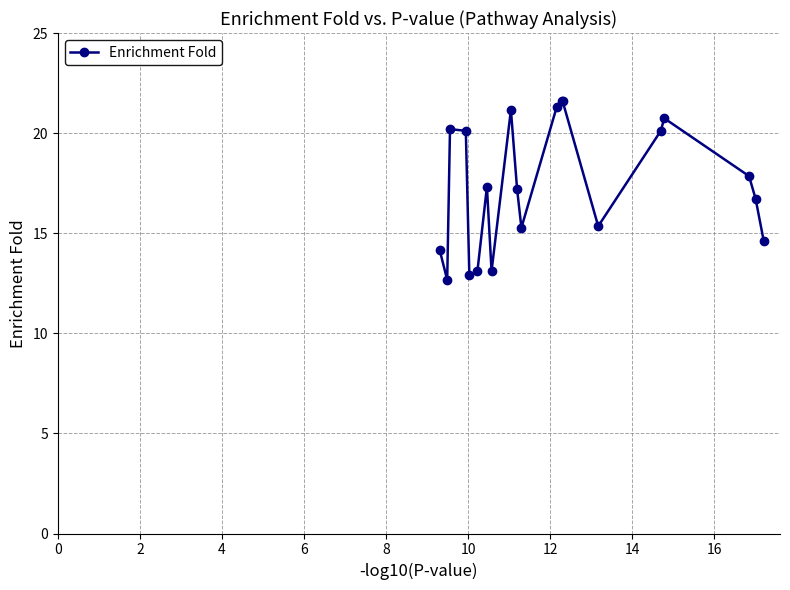

True or false: there are more than 2 points higher than both neighbors.

True